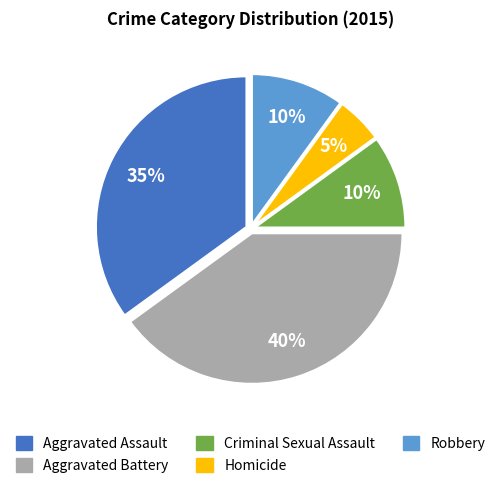

To the nearest percent, what portion does Criminal Sexual Assault represent?

10%